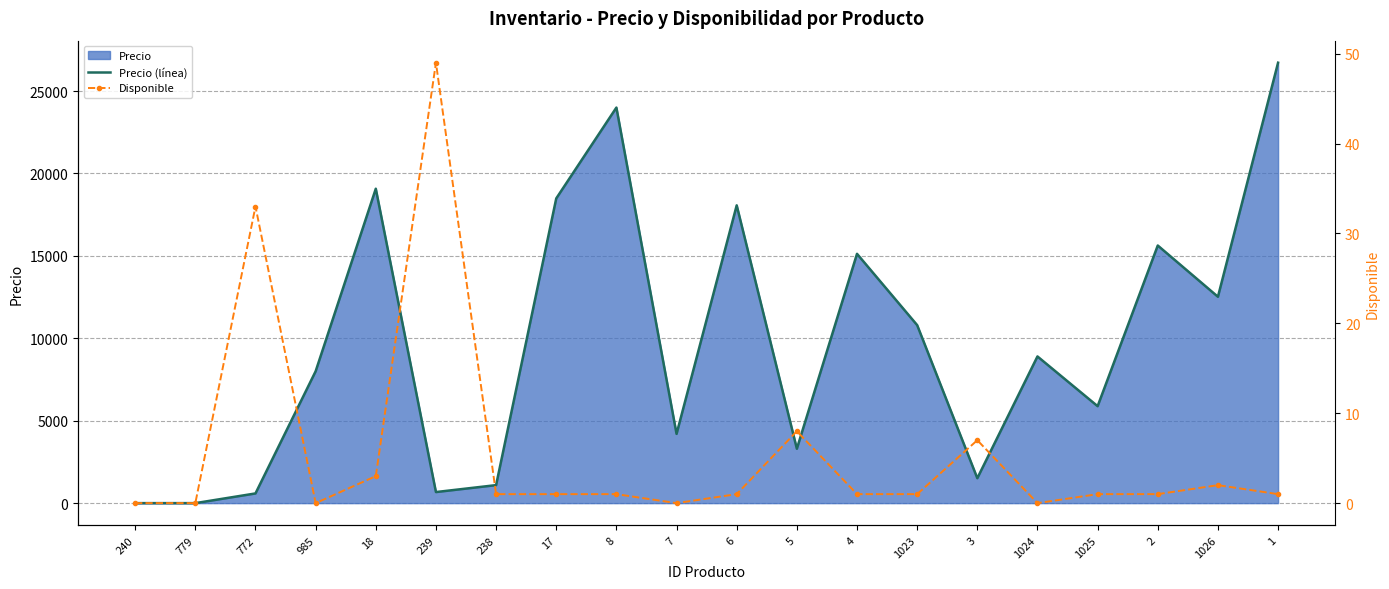

In Disponible, how many points are lower than both neighbors (excluding endpoints)?

3